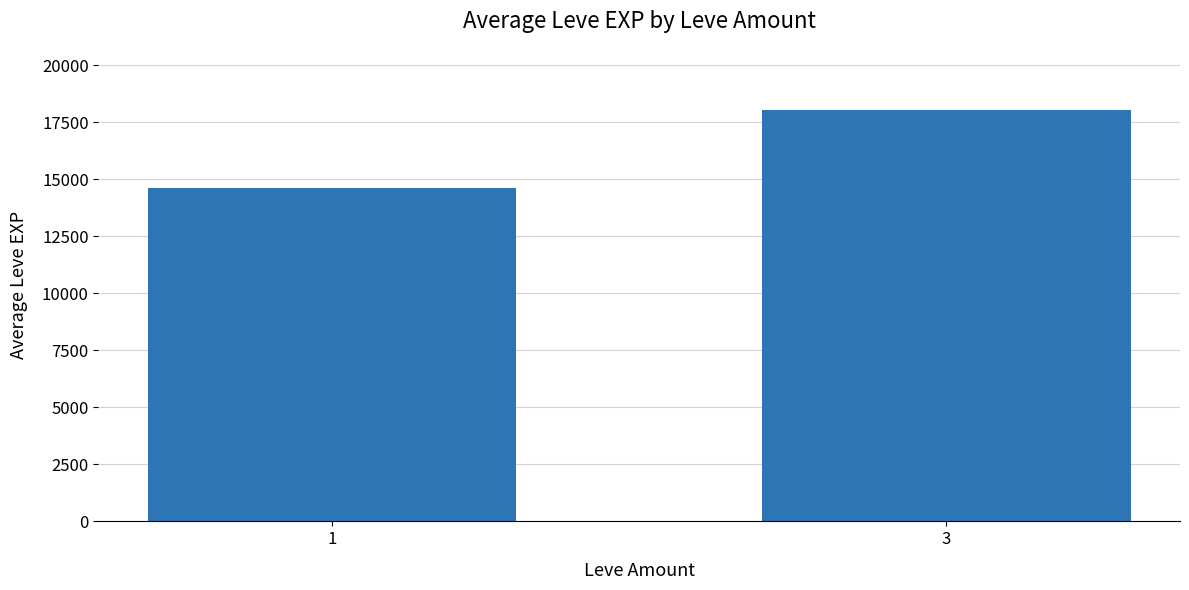

What is the difference between the maximum and minimum values?

3399.4